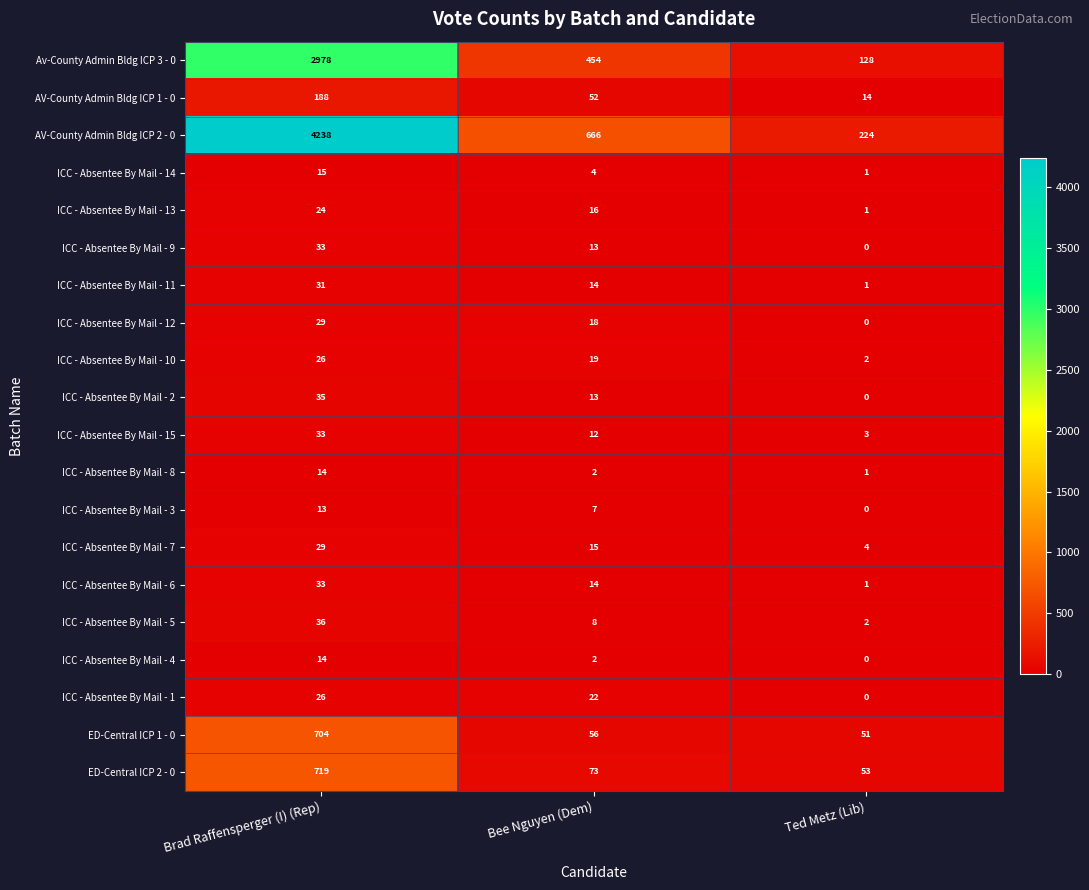

Which series has the largest total across all categories?

AV-County Admin Bldg ICP 2 - 0